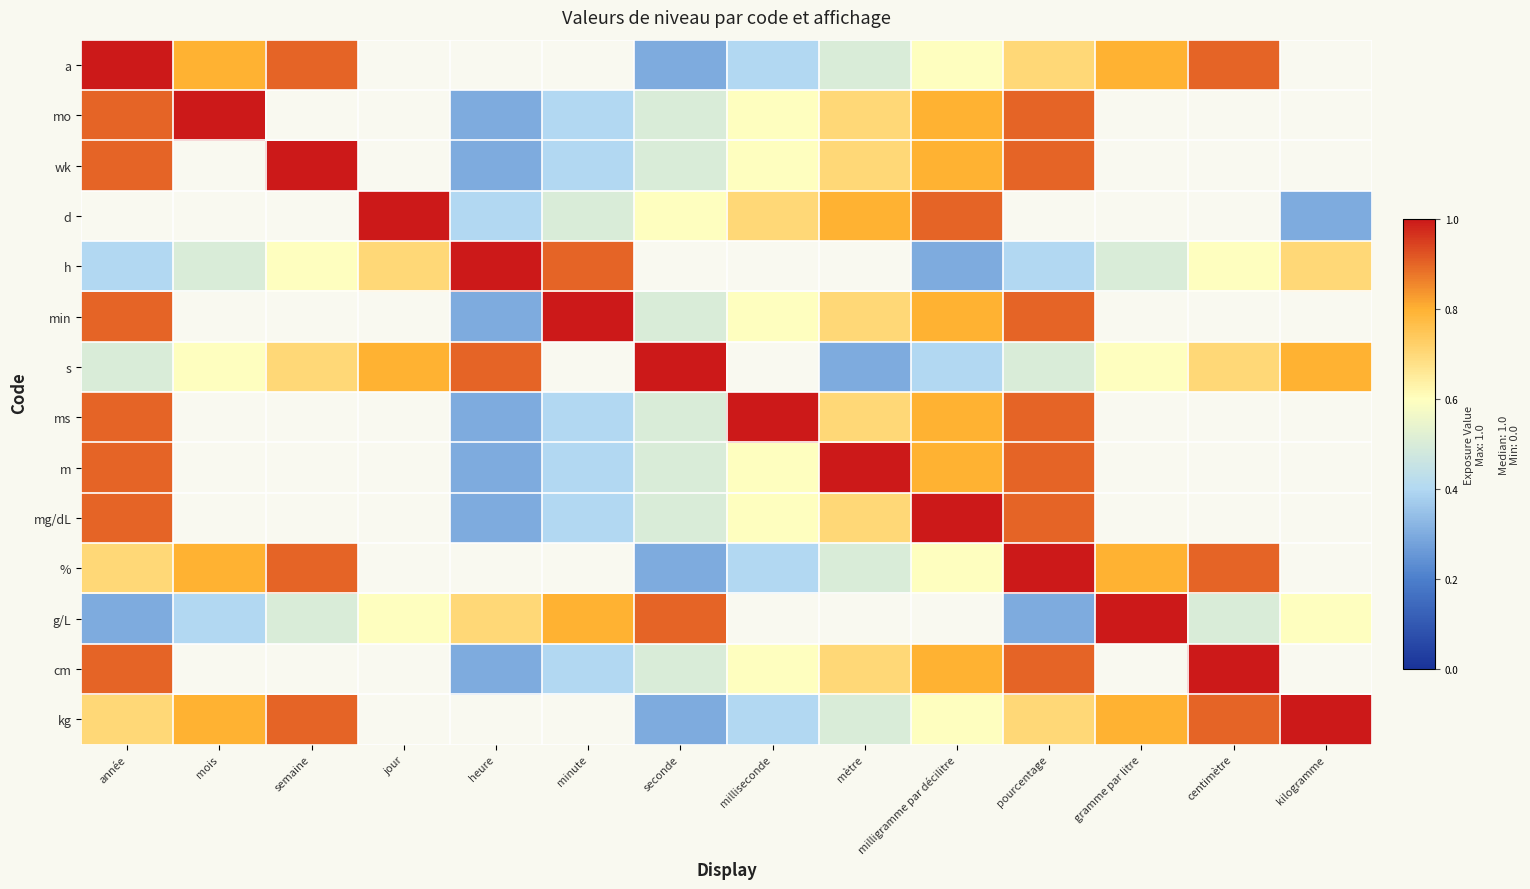

What is the maximum value shown in the chart?

1.0